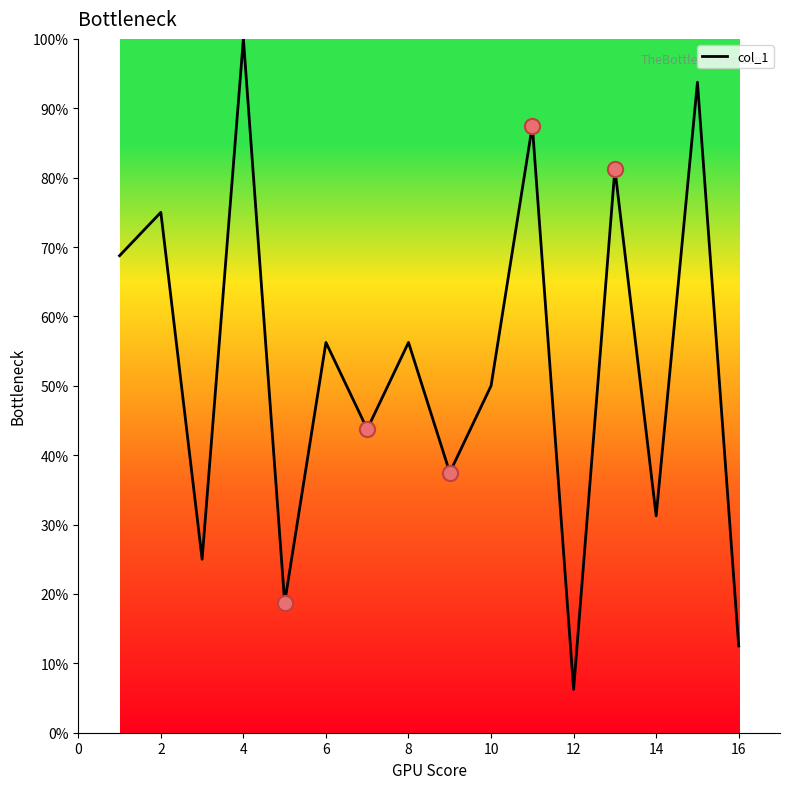

What is the greatest value displayed?

100.0